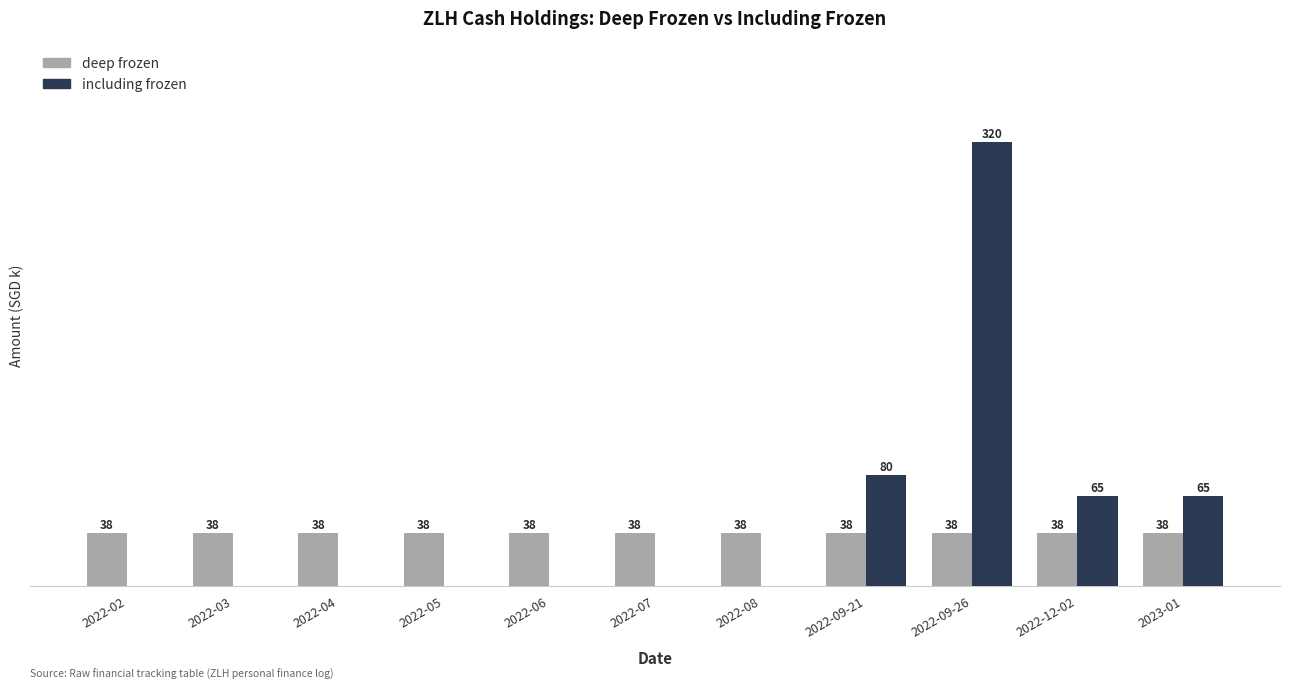

At which label is including frozen closest to 160?

2022-09-21